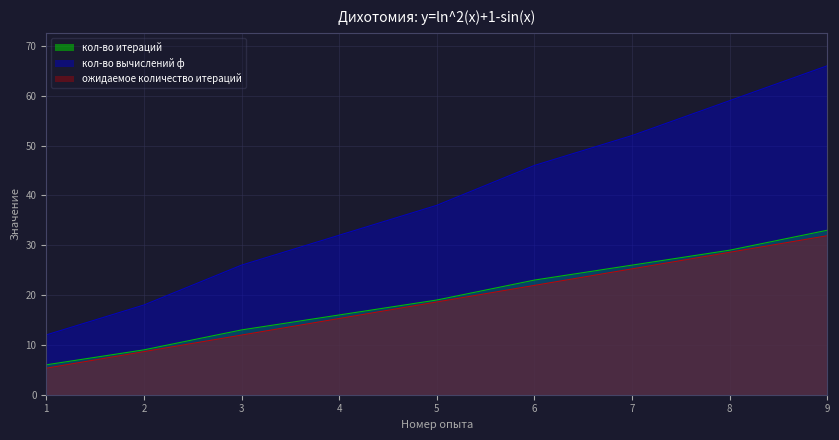

Is the value of ожидаемое количество итераций at 9 greater than the value of кол-во итераций at 3?

Yes